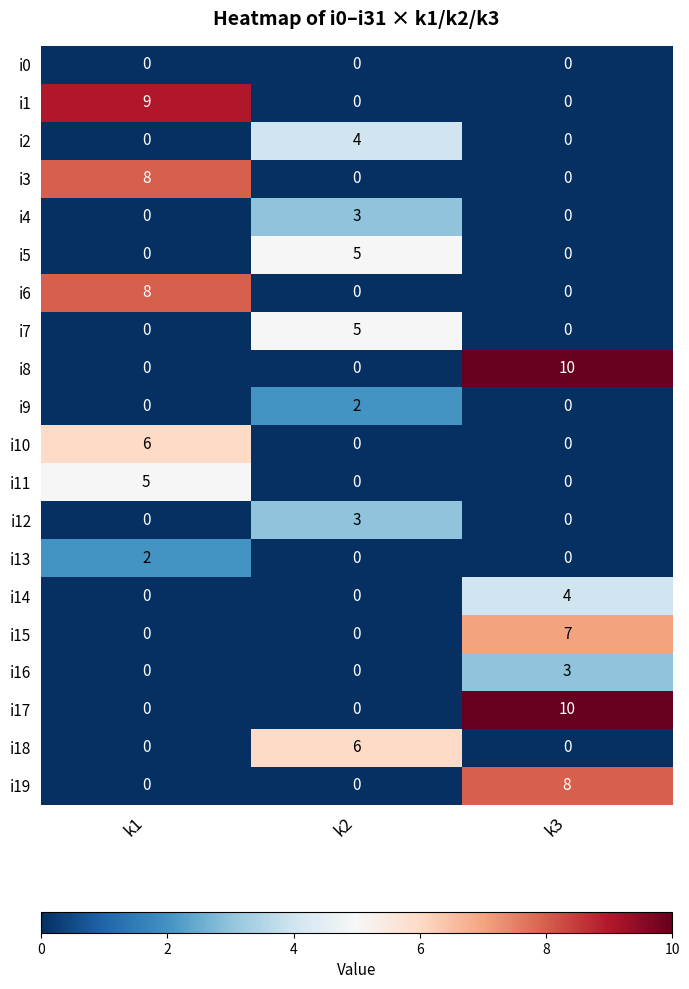

The value of i2 at k3 is 2. True or false?

False